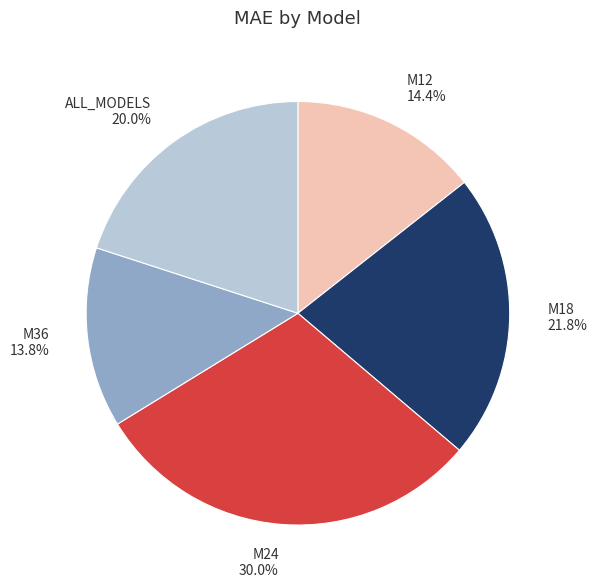

What is the largest slice in the pie chart?

M24